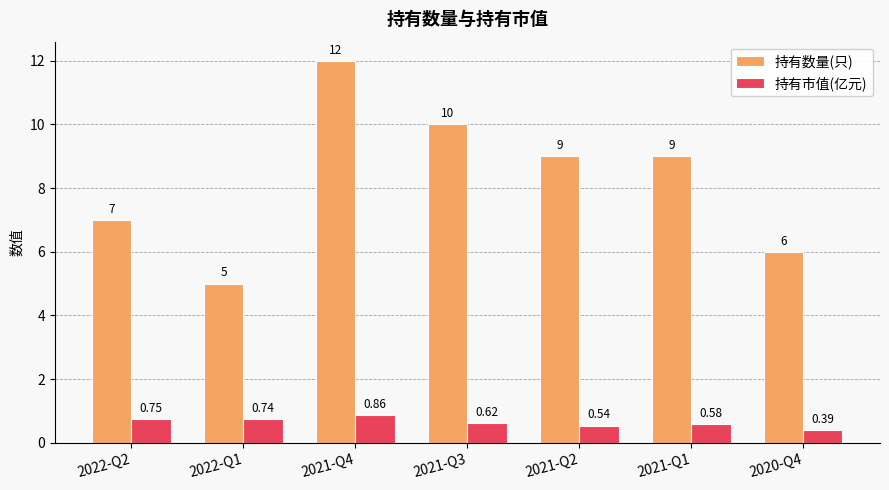

List the labels in order of 持有市值(亿元) value, largest first.

2021-Q4, 2022-Q2, 2022-Q1, 2021-Q3, 2021-Q1, 2021-Q2, 2020-Q4